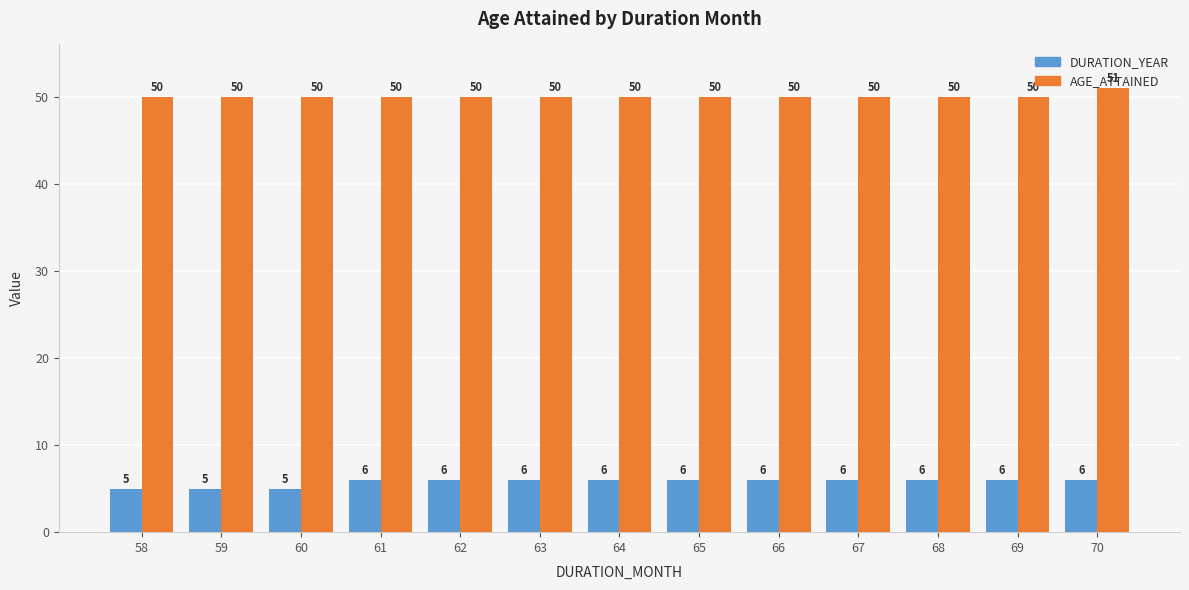

How many bars are there in total?

26